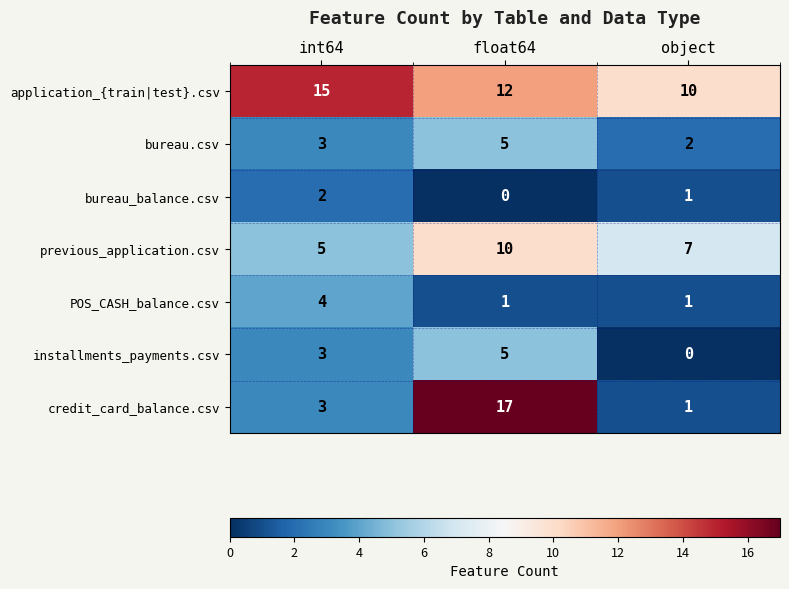

The value of POS_CASH_balance.csv at float64 is 1. True or false?

True